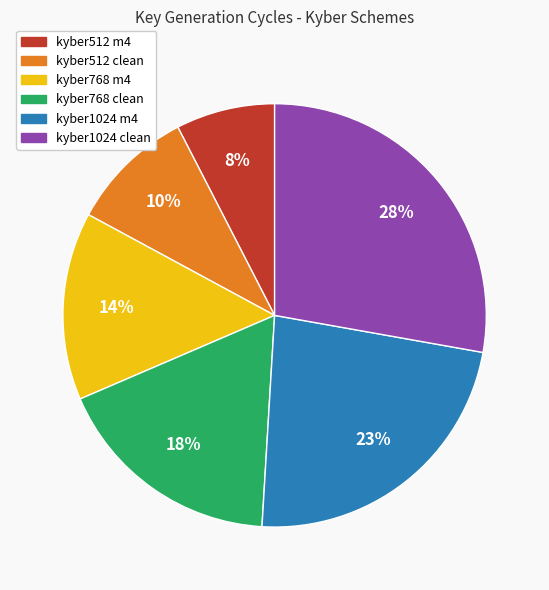

To the nearest percent, what is the difference between the largest and smallest slice percentages?

20%